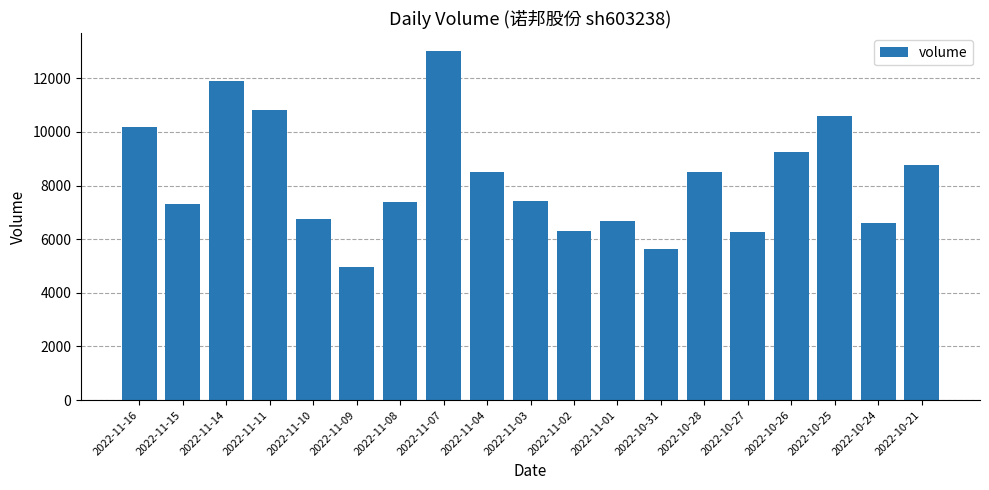

What is the maximum value shown in the chart?

13027